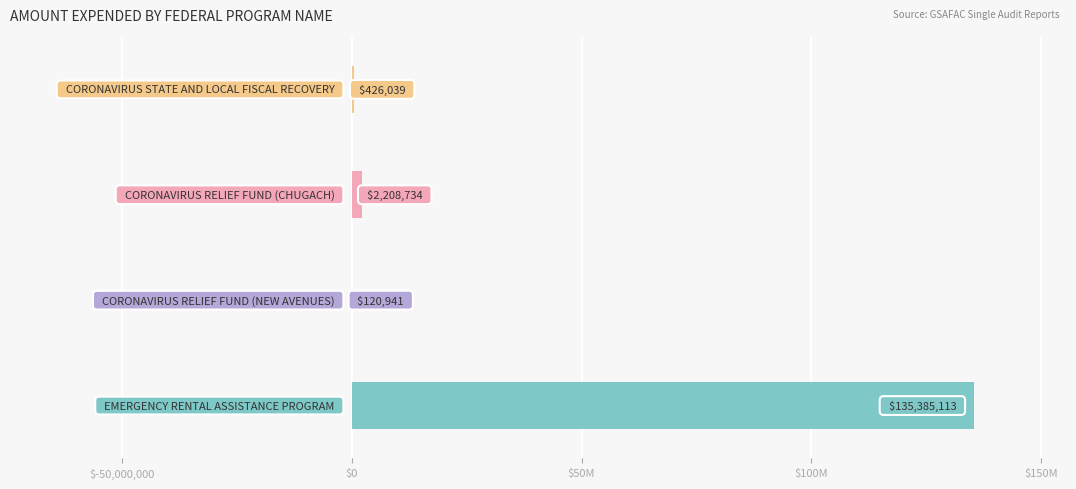

How many series are shown in this chart?

1